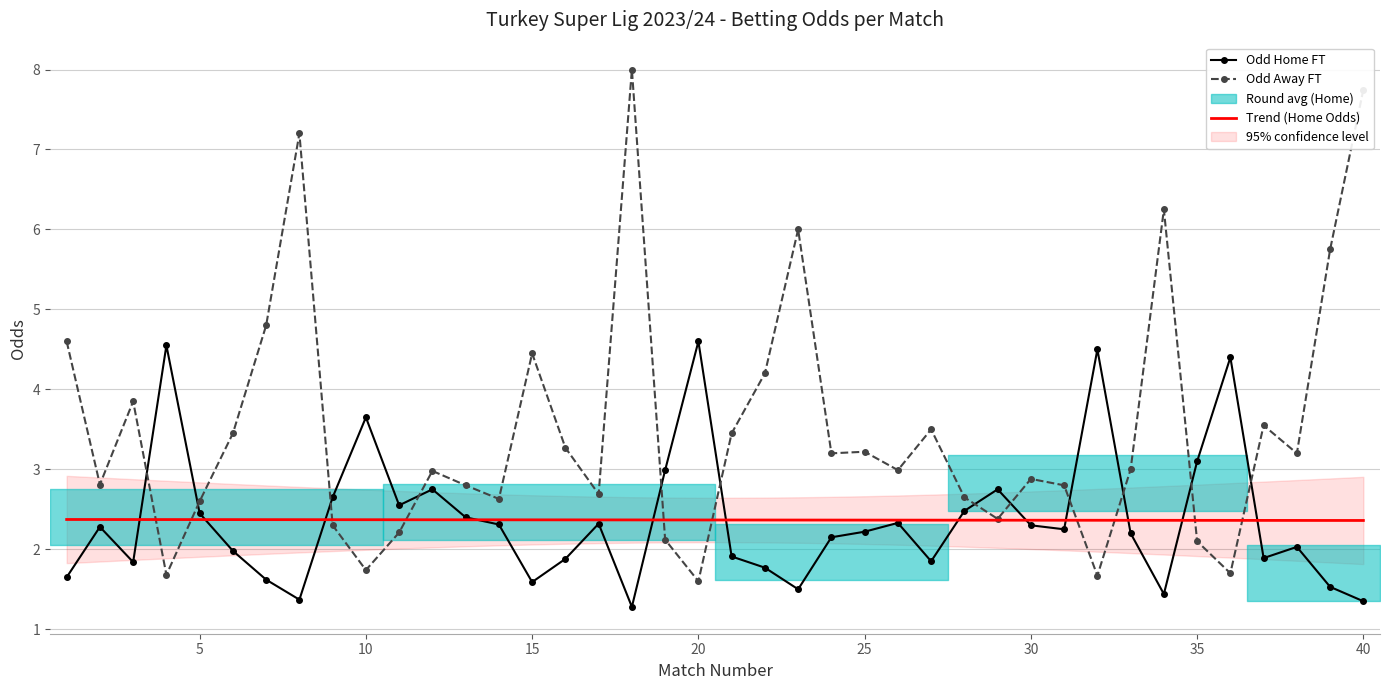

Is it true that Odd Away FT equals 1.4 at 5?

False